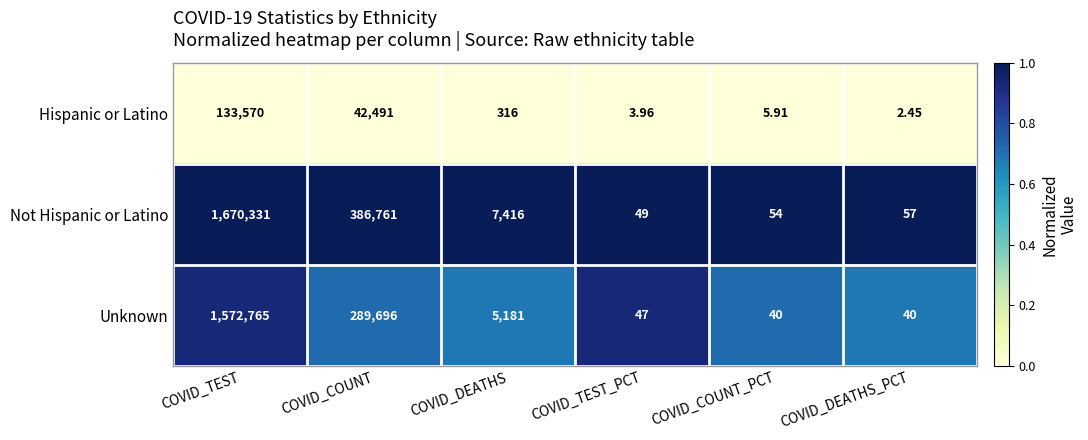

What is the difference between the highest and lowest values at COVID_COUNT_PCT?

48.1